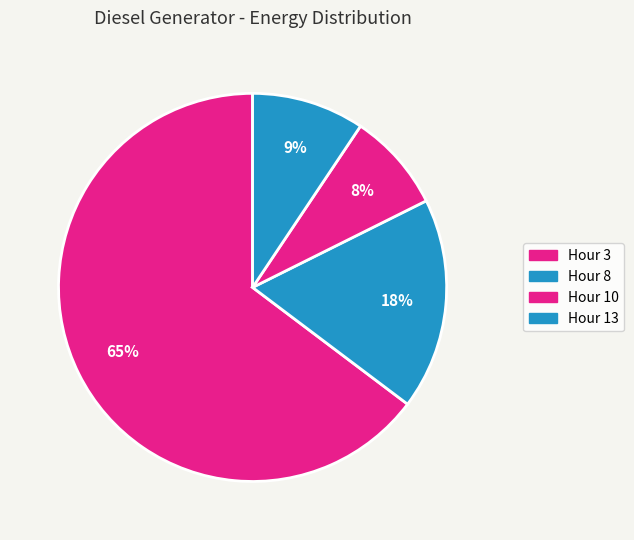

Count the number of slices in the pie.

4